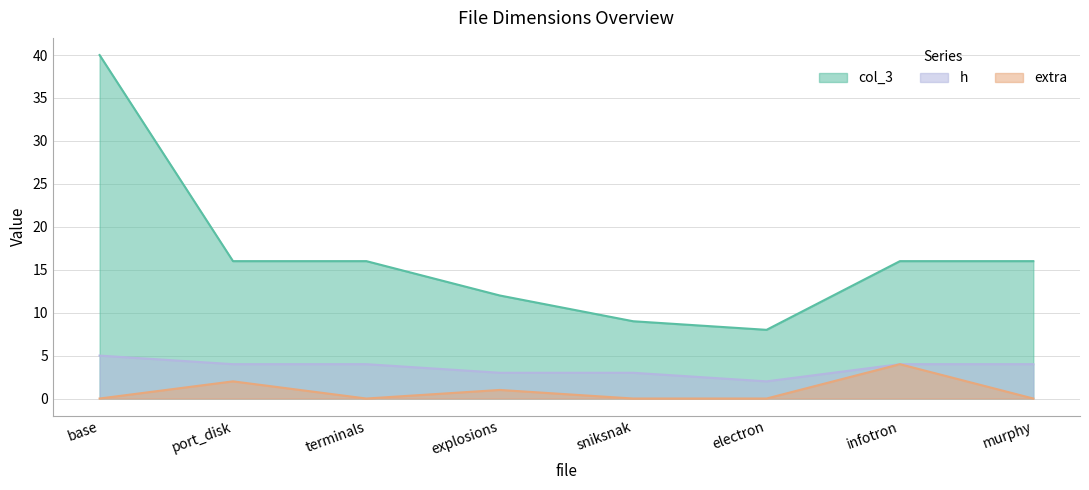

Which label corresponds to the smallest value in the chart?

base